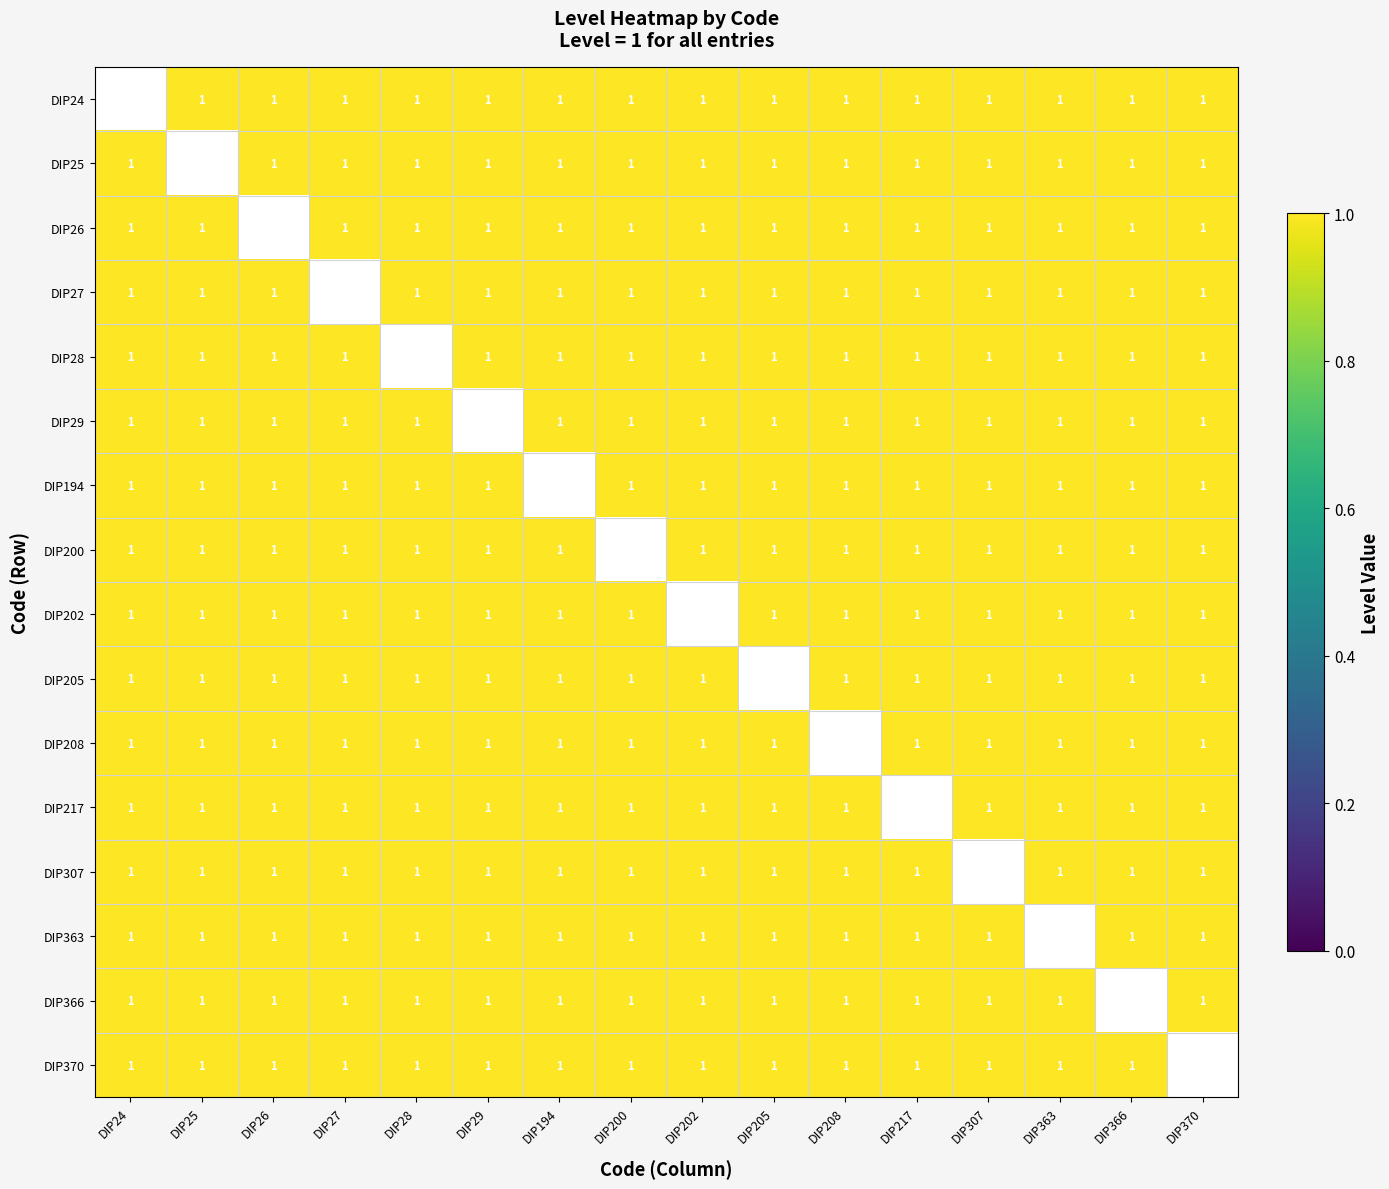

What value does the DIP217 series have at DIP200?

1.0